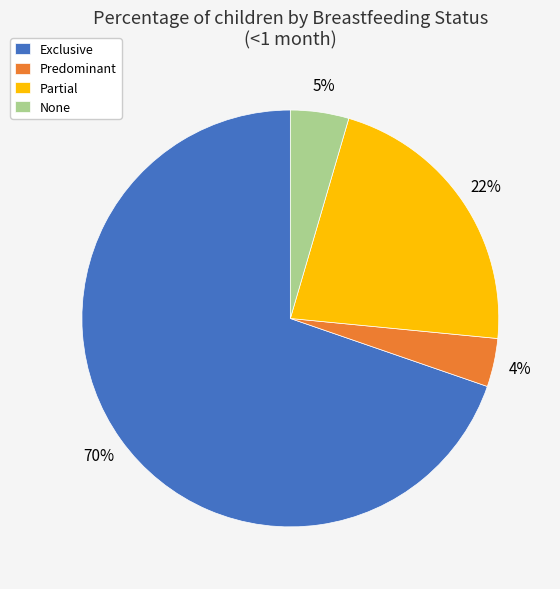

To the nearest percent, what is the difference between the Partial and None slice percentages?

17%